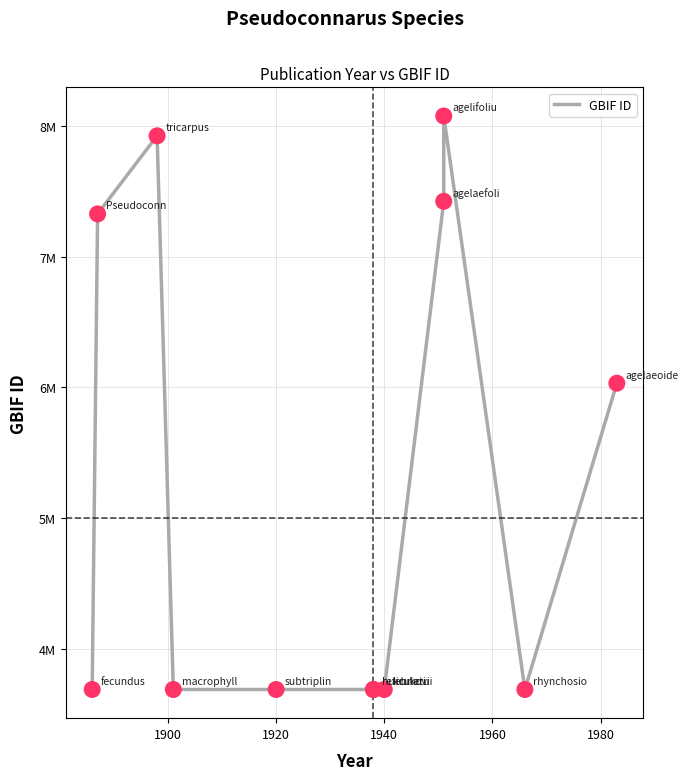

Approximately how many times larger is the value at 1960 compared to 1940?

1.0